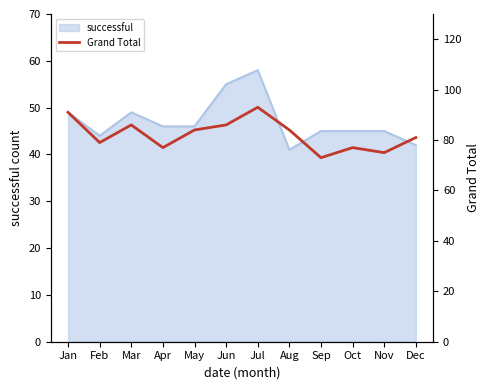

What is the change in value from Aug to Nov?

-9